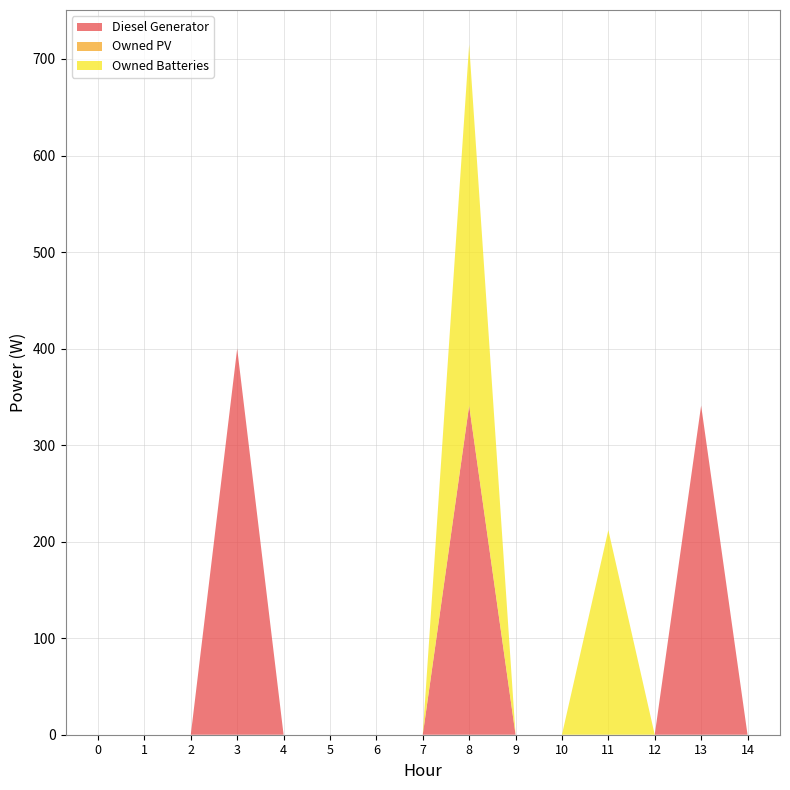

Reading right to left, transcribe all the data shown in this chart.

Diesel Generator: 14=0	13=341	12=0	11=0	10=0	9=0	8=341	7=0	6=0	5=0	4=0	3=400	2=0	1=0	0=0
Owned PV: 14=0	13=0	12=0	11=0	10=0	9=0	8=0	7=0	6=0	5=0	4=0	3=0	2=0	1=0	0=0
Owned Batteries: 14=0	13=0	12=0	11=212	10=0	9=0	8=374	7=0	6=0	5=0	4=0	3=0	2=0	1=0	0=0